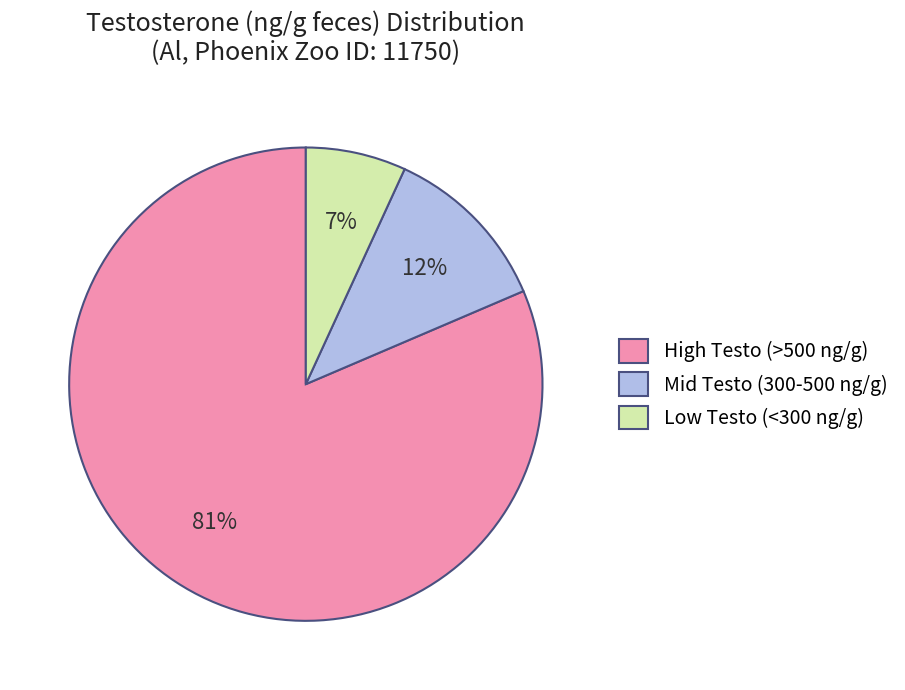

How many slices are in this pie chart?

3